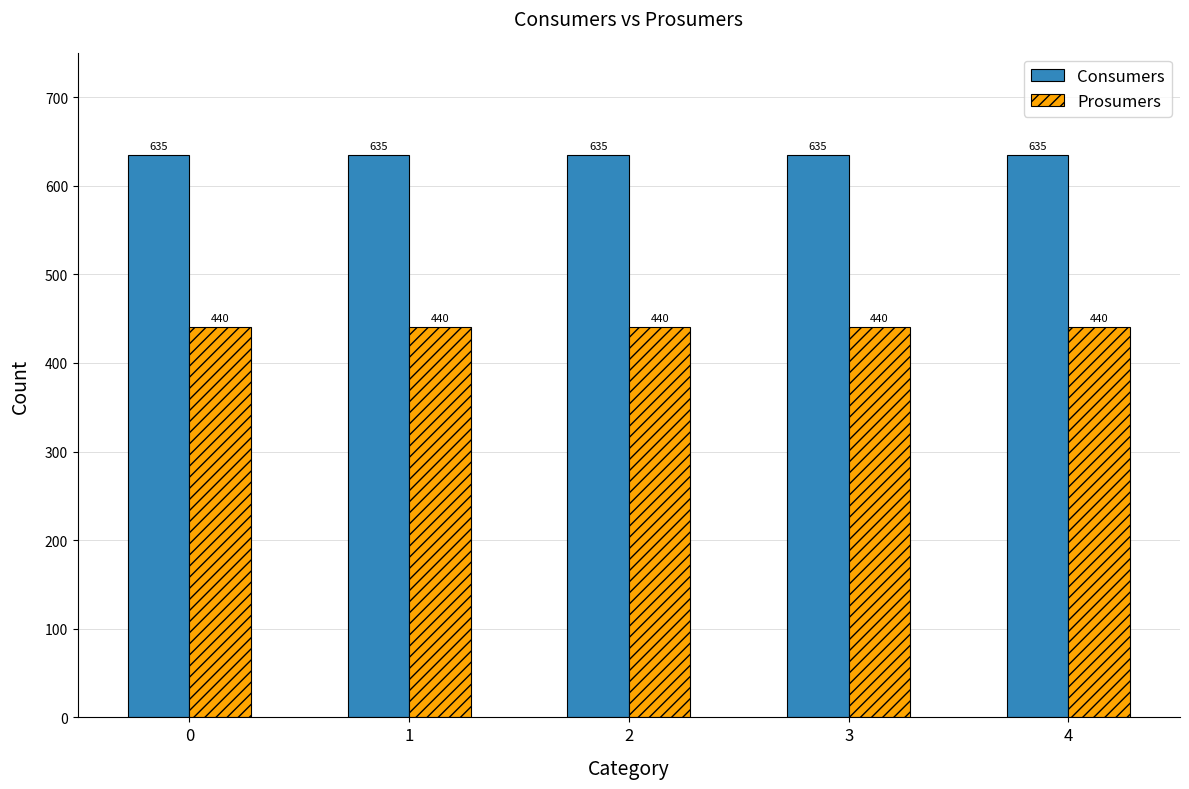

What value does the Consumers series have at 4?

635